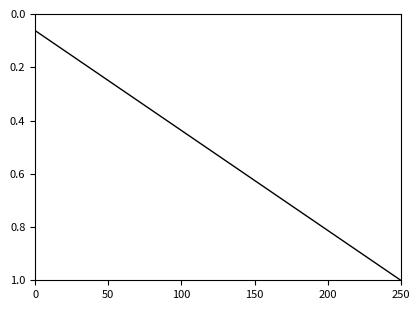

What is the maximum value shown in the chart?

1.0